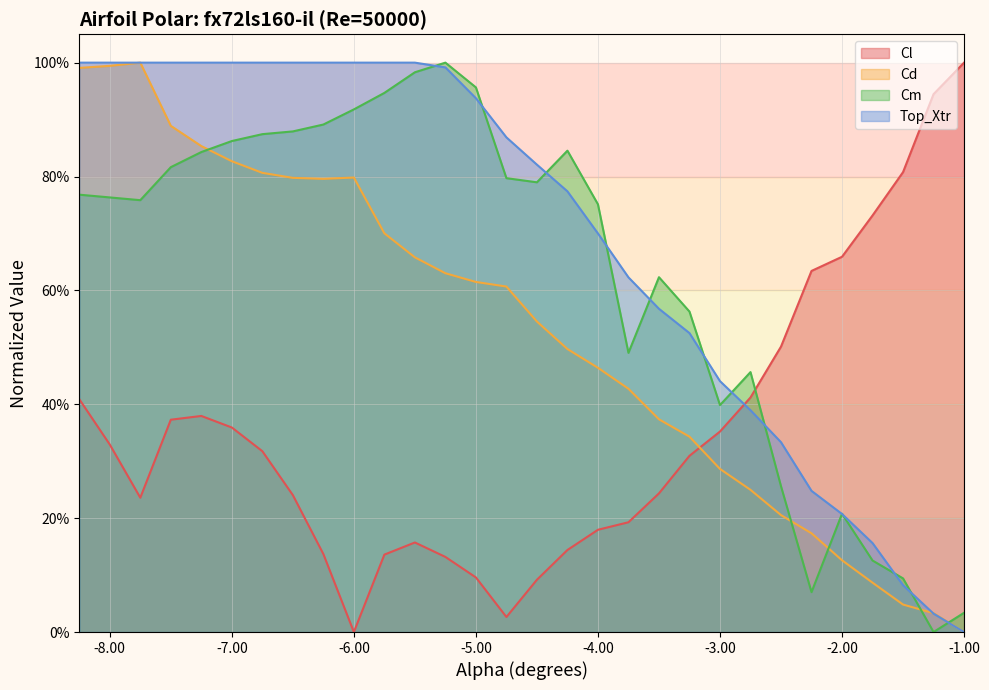

How many categories are shown in the chart?

30